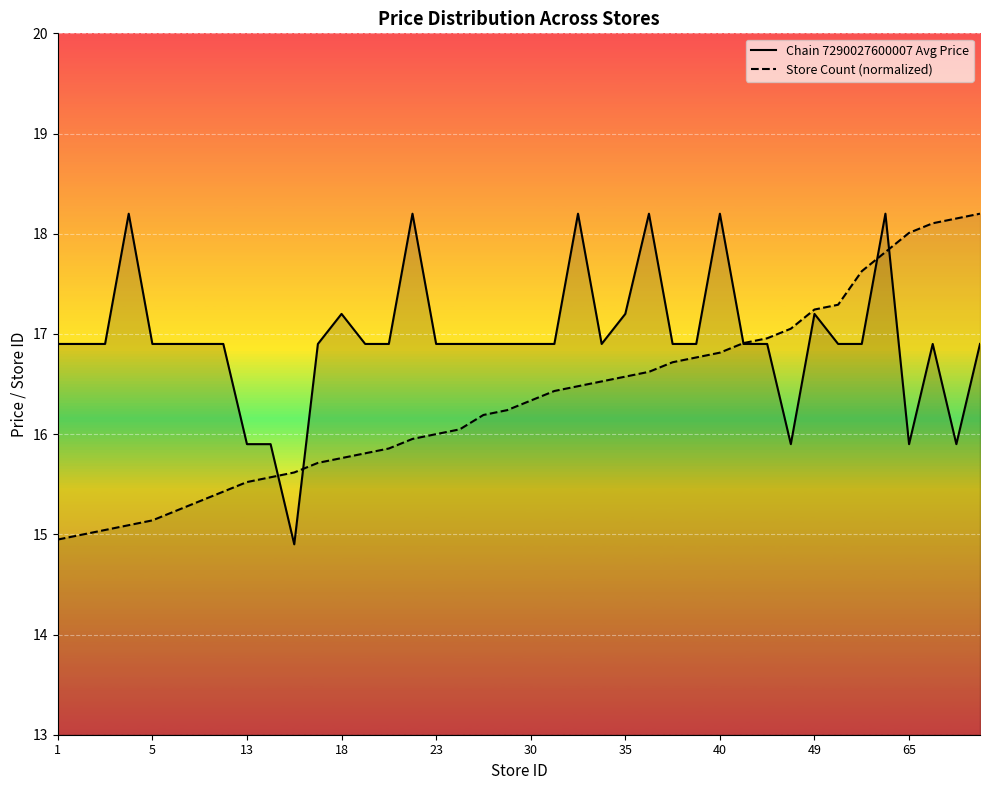

What is the difference between the maximum and minimum values in the Store Count series?

3.3